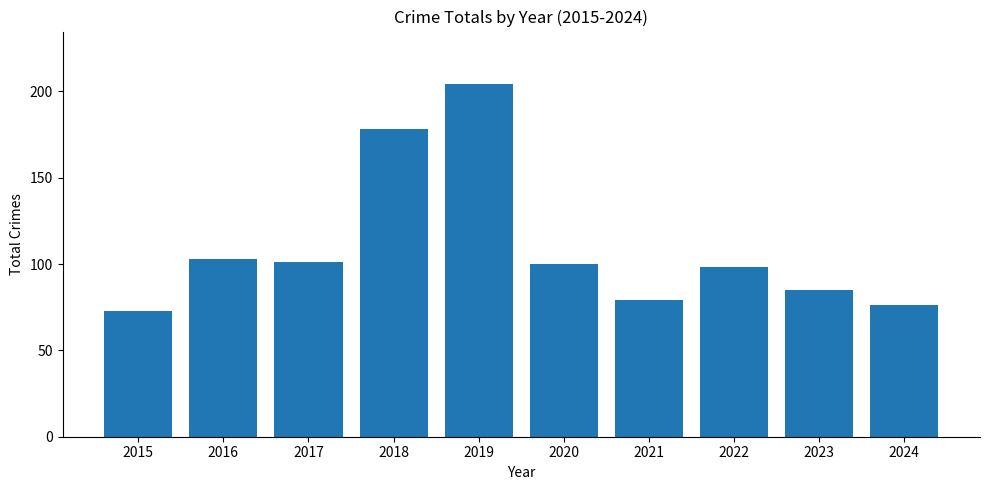

What is the smallest value displayed?

73